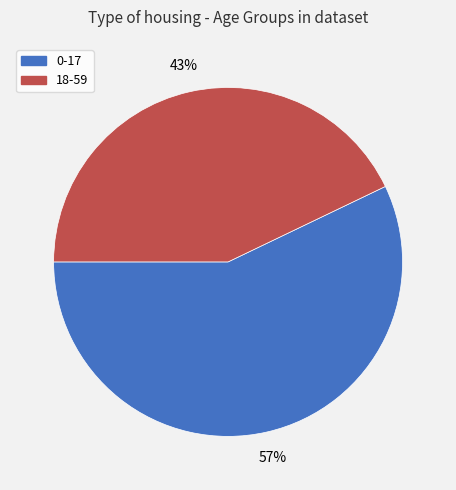

Is it true that 18-59 is 51% of the pie?

False